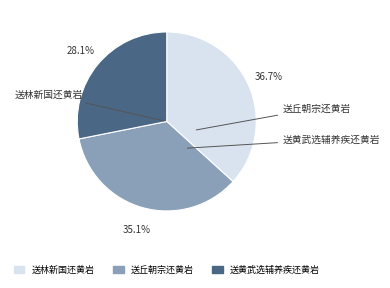

What percentage is the 送林新国还黄岩 slice, to the nearest percent?

37%